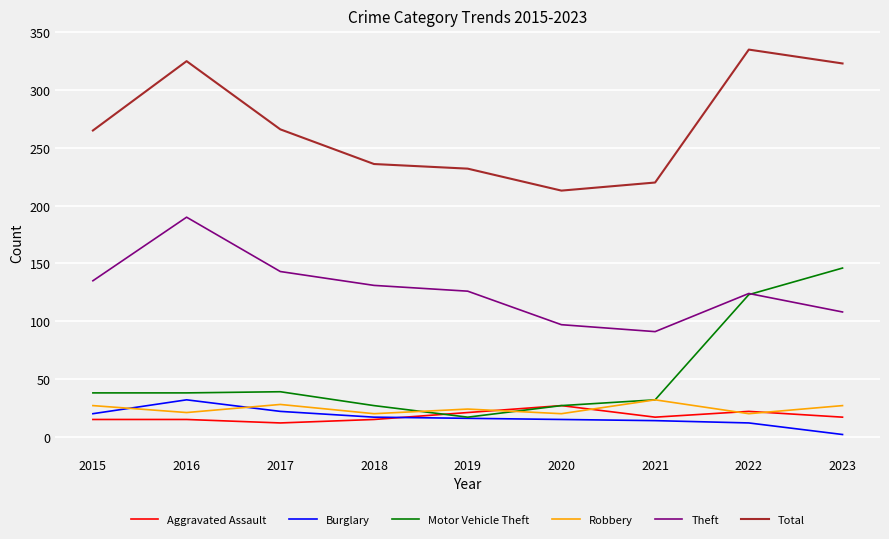

Read the Burglary value at 2022.

12